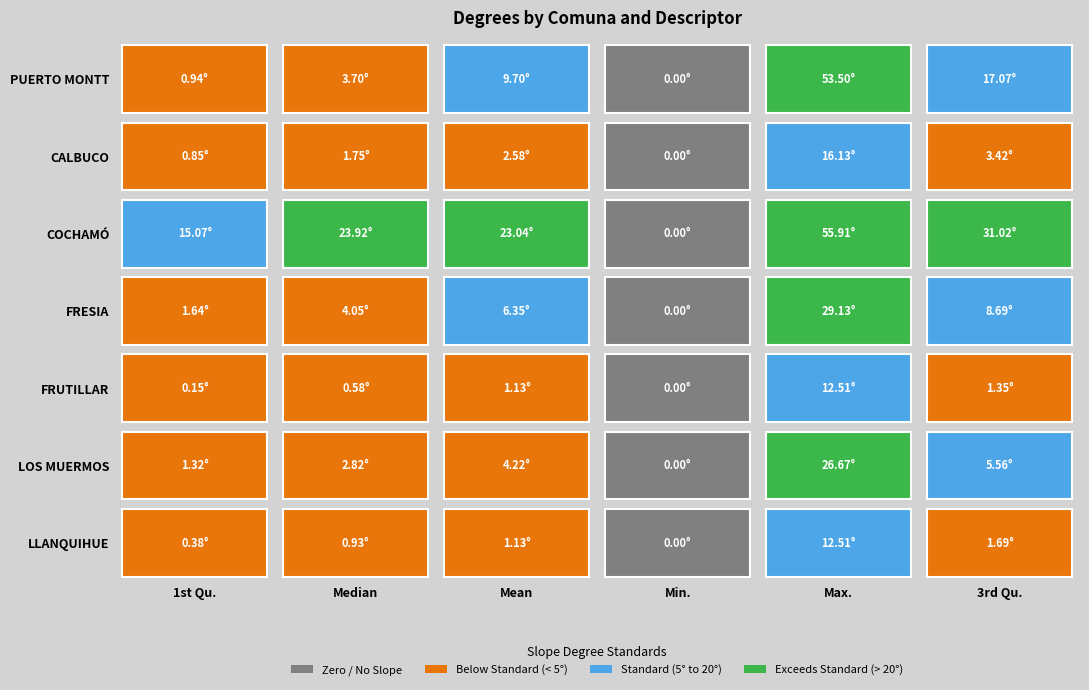

At which category is the sum across all series the highest?

Max.